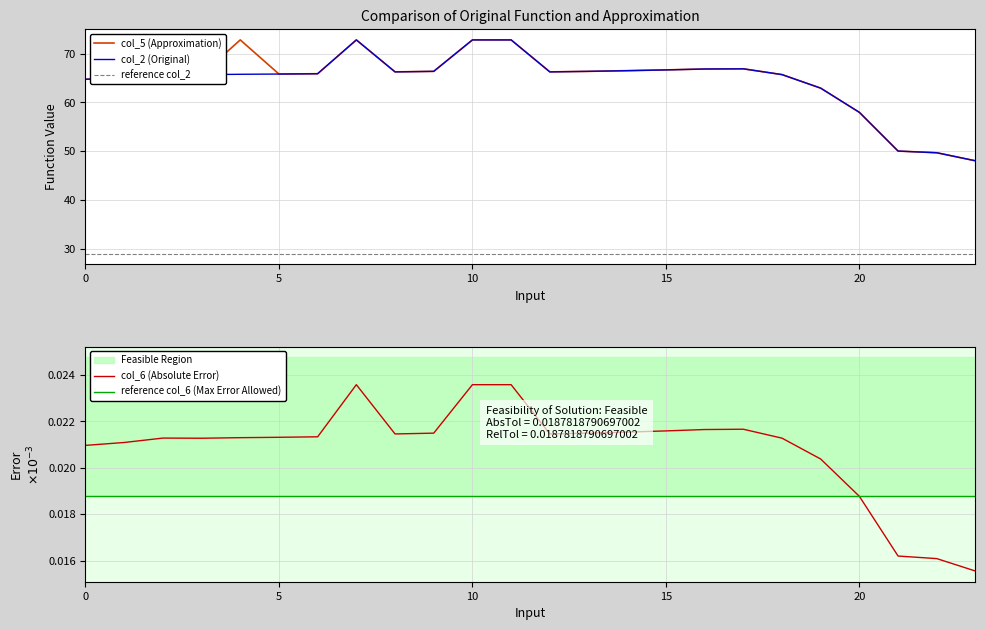

True or false: col_5 (Approximation) and reference col_2 intersect in this chart.

False